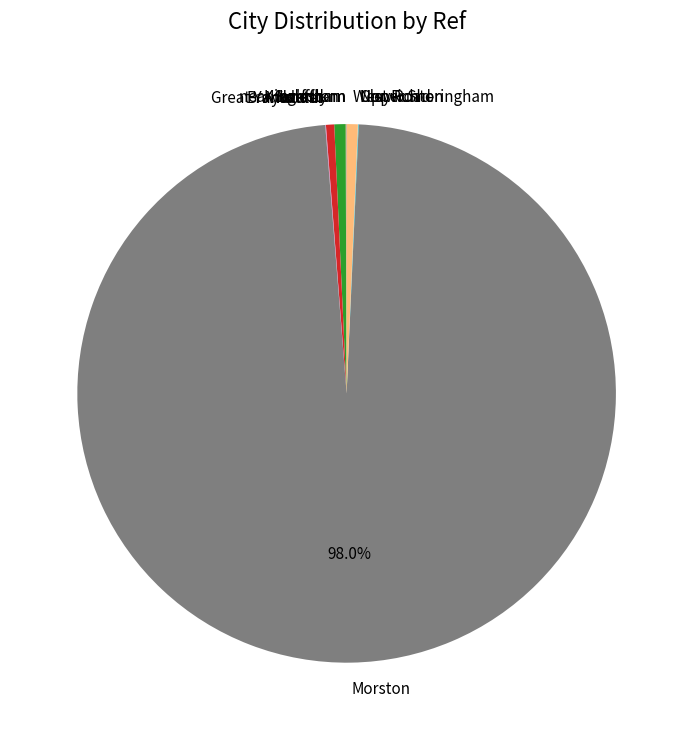

Which category has the biggest portion of the pie?

Morston